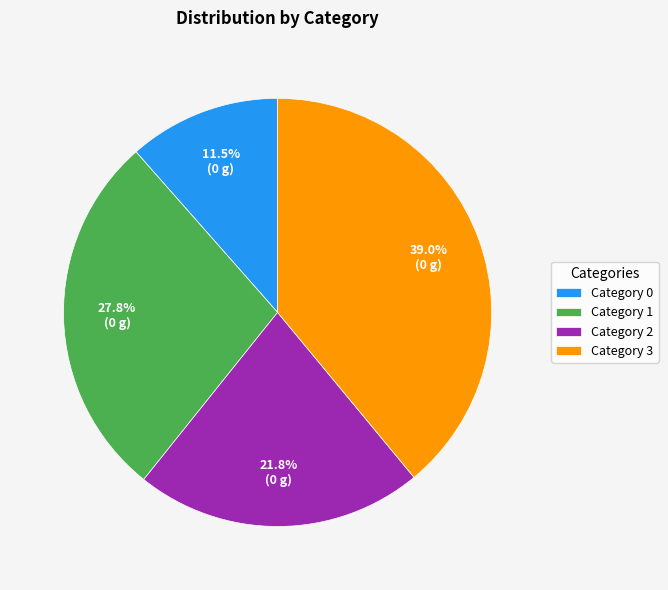

Is the sum of Category 0 and Category 1 greater than half?

No